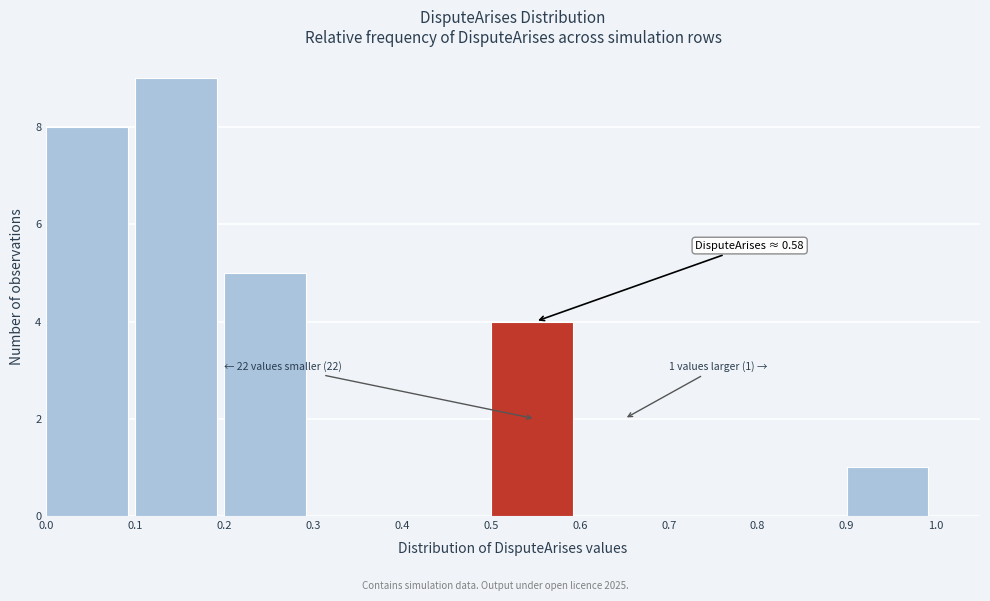

Over which range of the x-axis is the bar tallest?

0.1 to 0.2